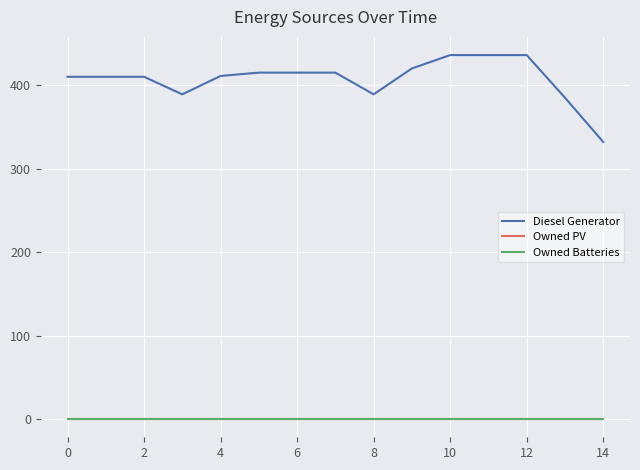

What is the value of the Diesel Generator point at the 5th from the left?

411